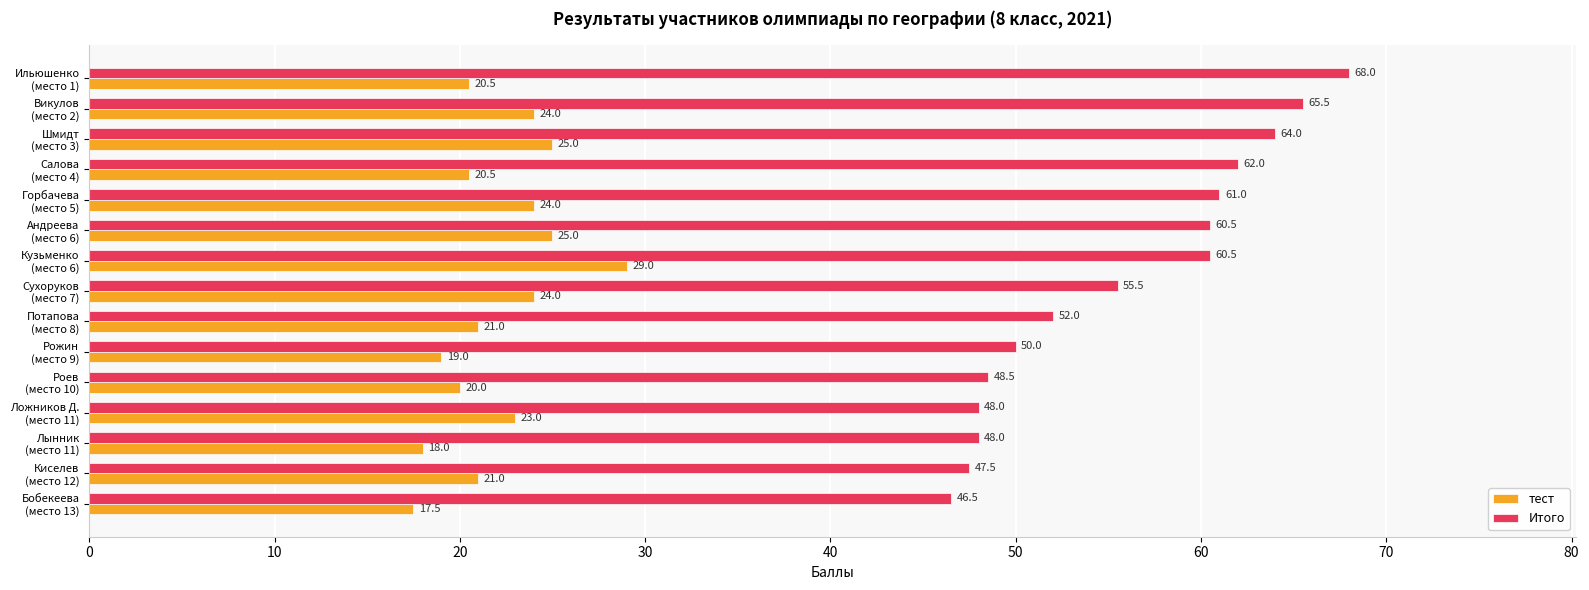

Which series has the largest range (max minus min)?

Итого